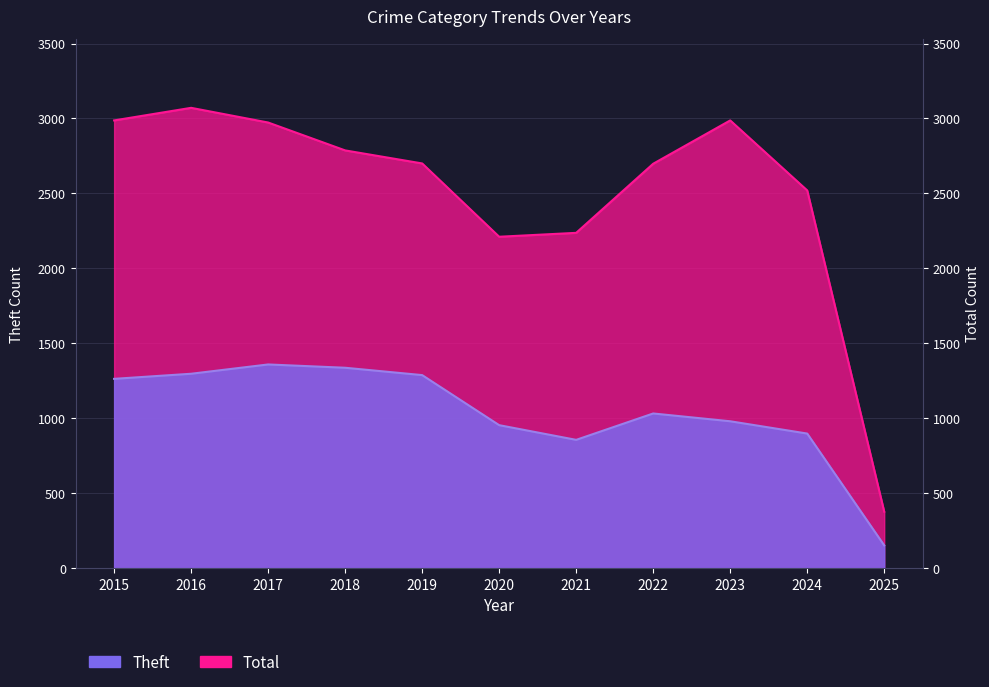

What are all the series names shown in the legend?

Theft, Total